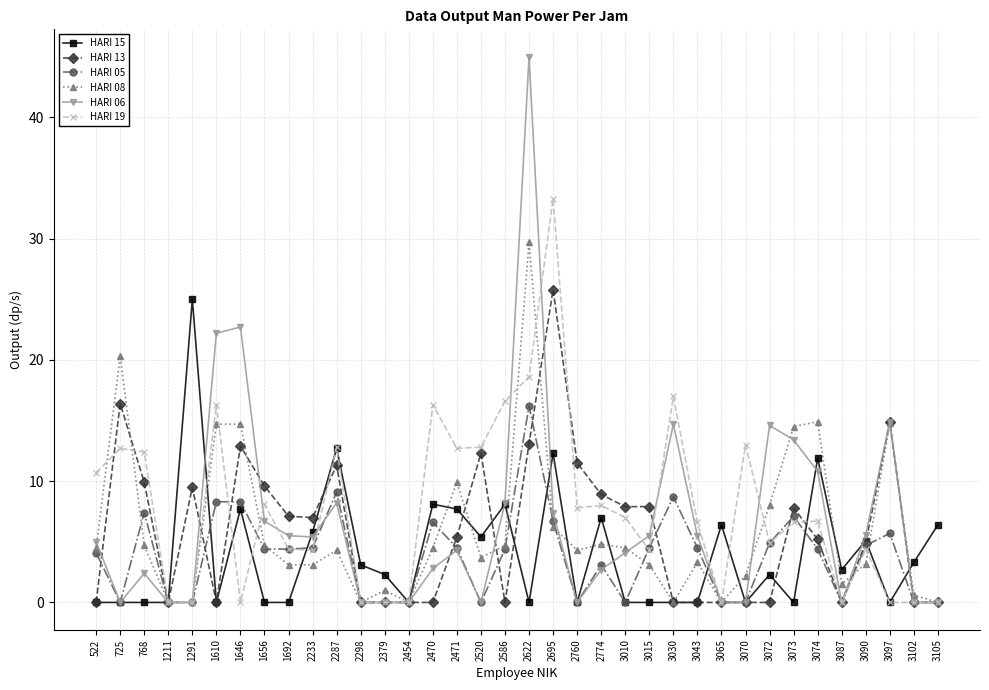

Which series has the largest range (max minus min)?

HARI 06